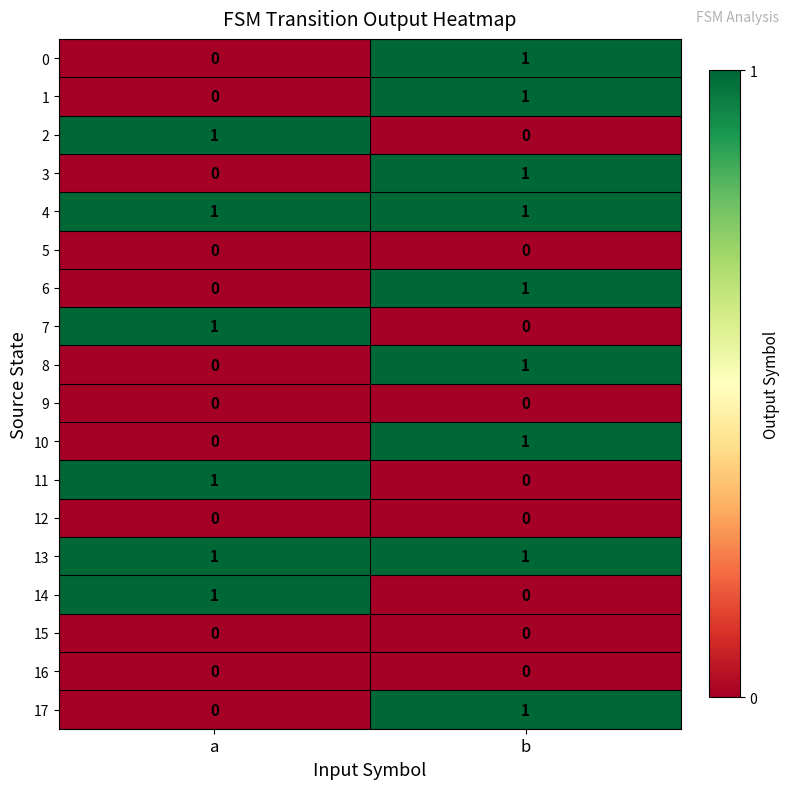

The value of 8 at b is 1. True or false?

True